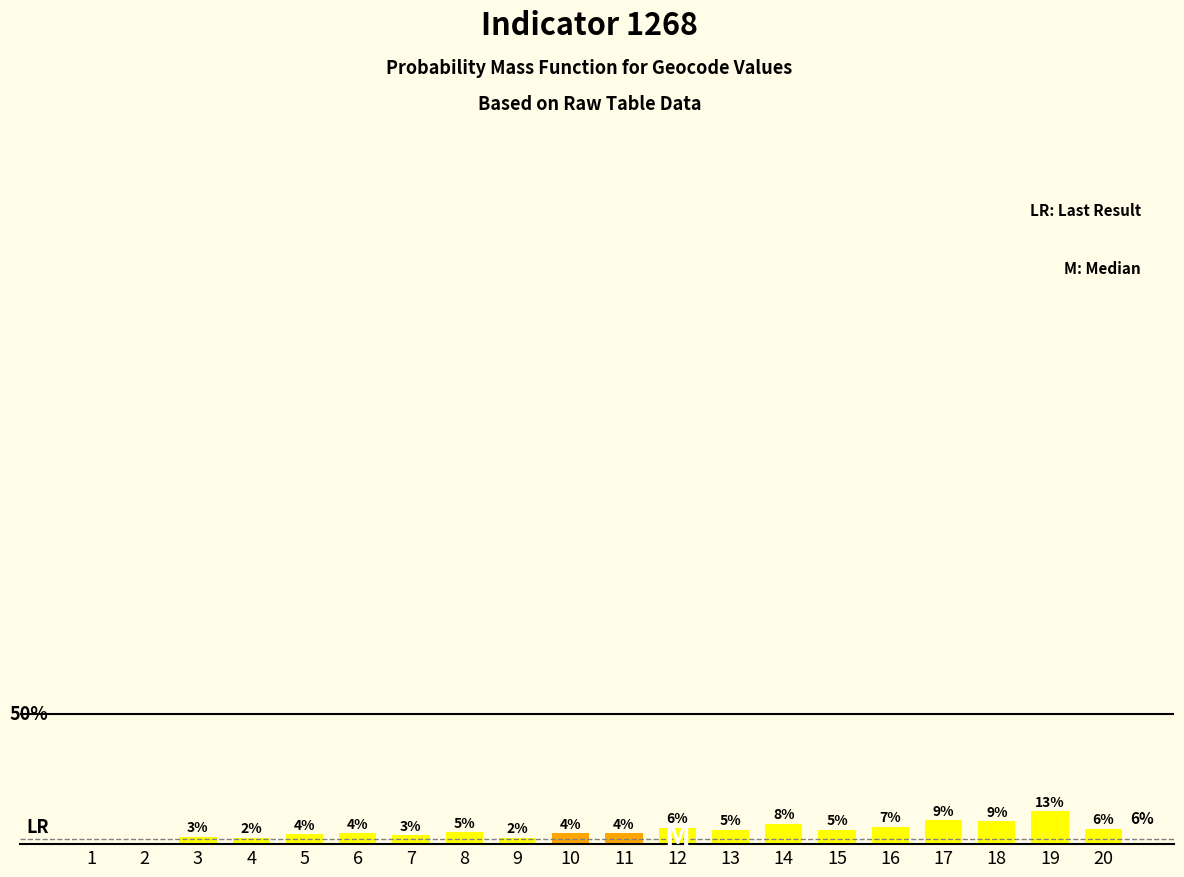

Reading left to right, list all the values displayed in this chart.

0.0	0.0	2.9	2.5	3.7	4.1	3.3	4.6	2.5	4.1	4.1	6.3	5.4	7.9	5.4	6.7	9.2	8.8	12.5	5.8